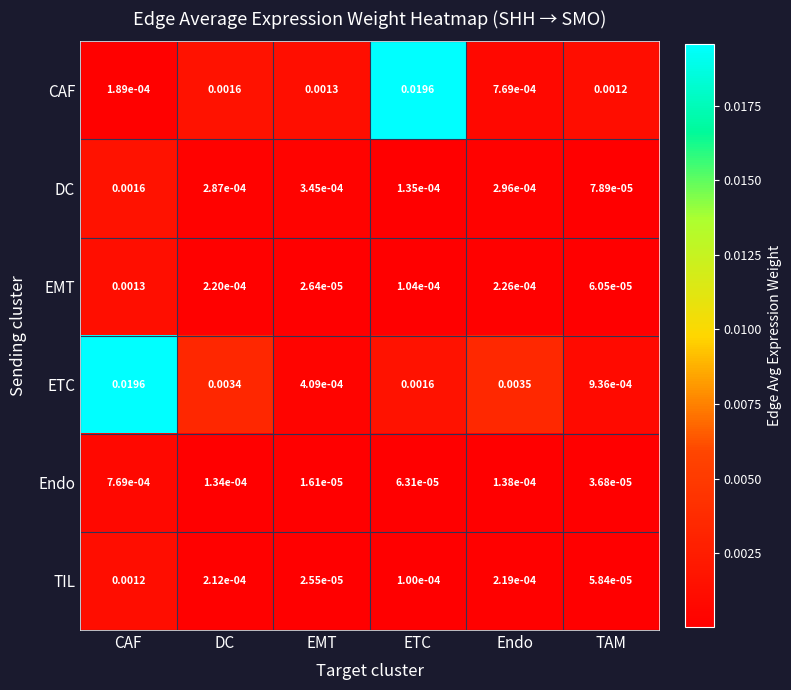

Which series changed the most between DC and TAM?

ETC